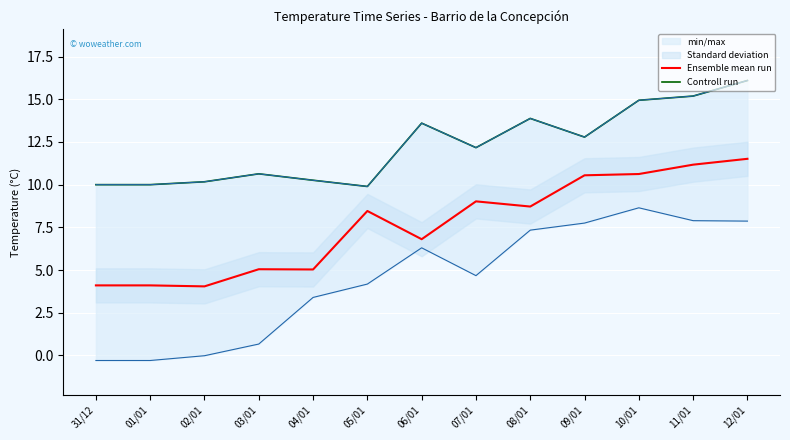

True or false: Ensemble mean run and Controll run cross at least once.

False